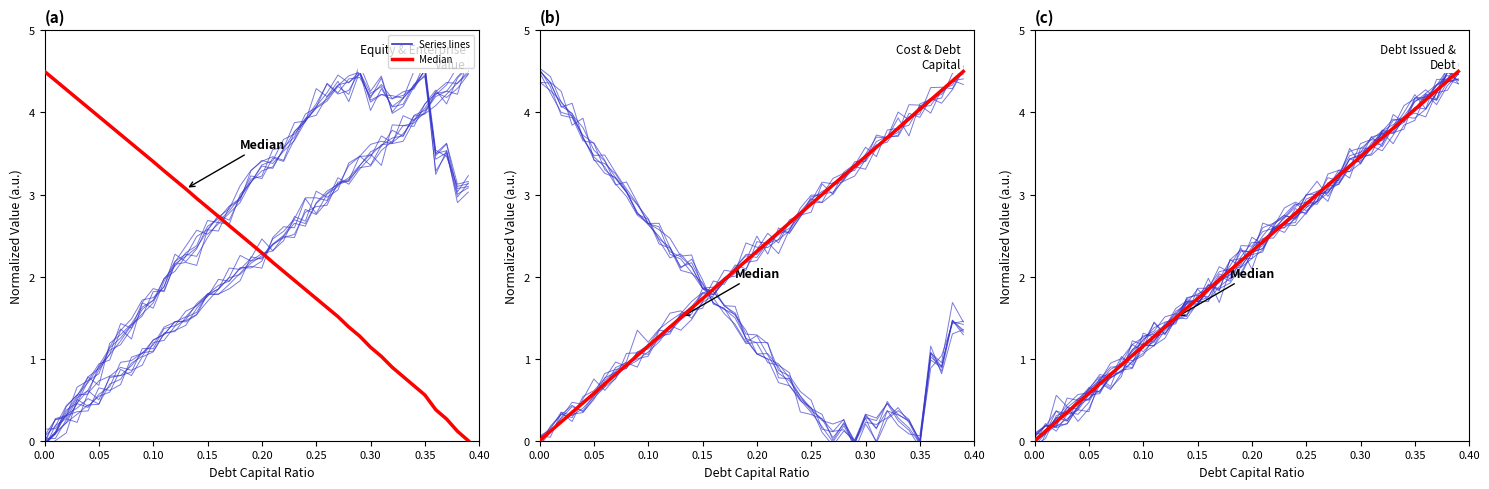

Is the value of equity_value at 16 greater than the value of debt_issued at 0.20?

Yes